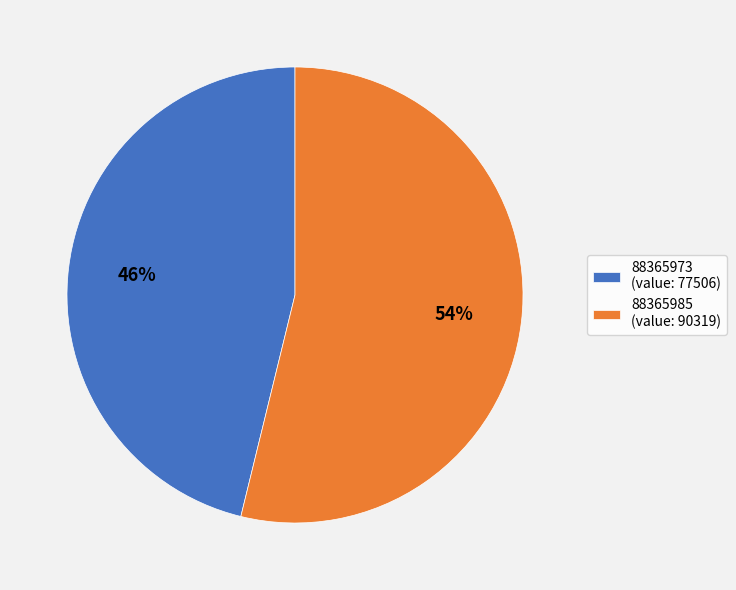

Which has a higher value, 88365973 or 88365985?

88365985